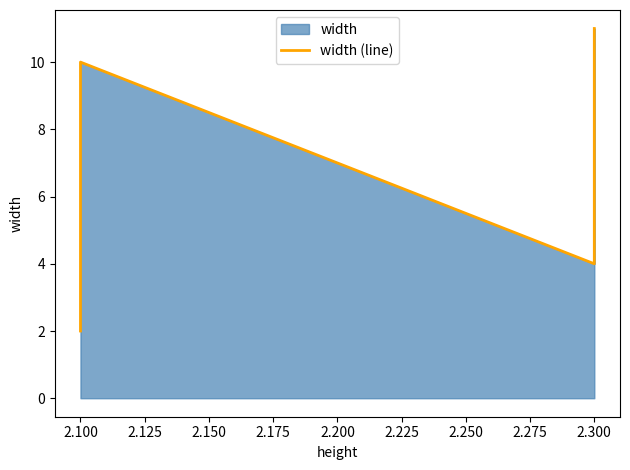

What is the smallest value displayed?

2